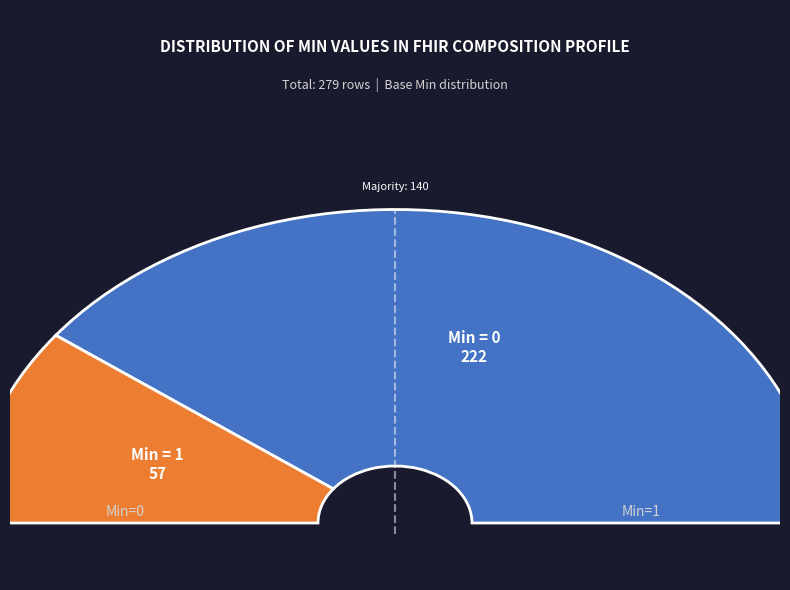

Is there any slice that represents more than half of the pie?

Yes